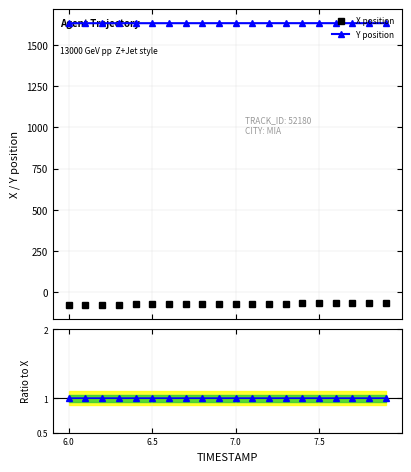

True or false: Y position and X position intersect in this chart.

False